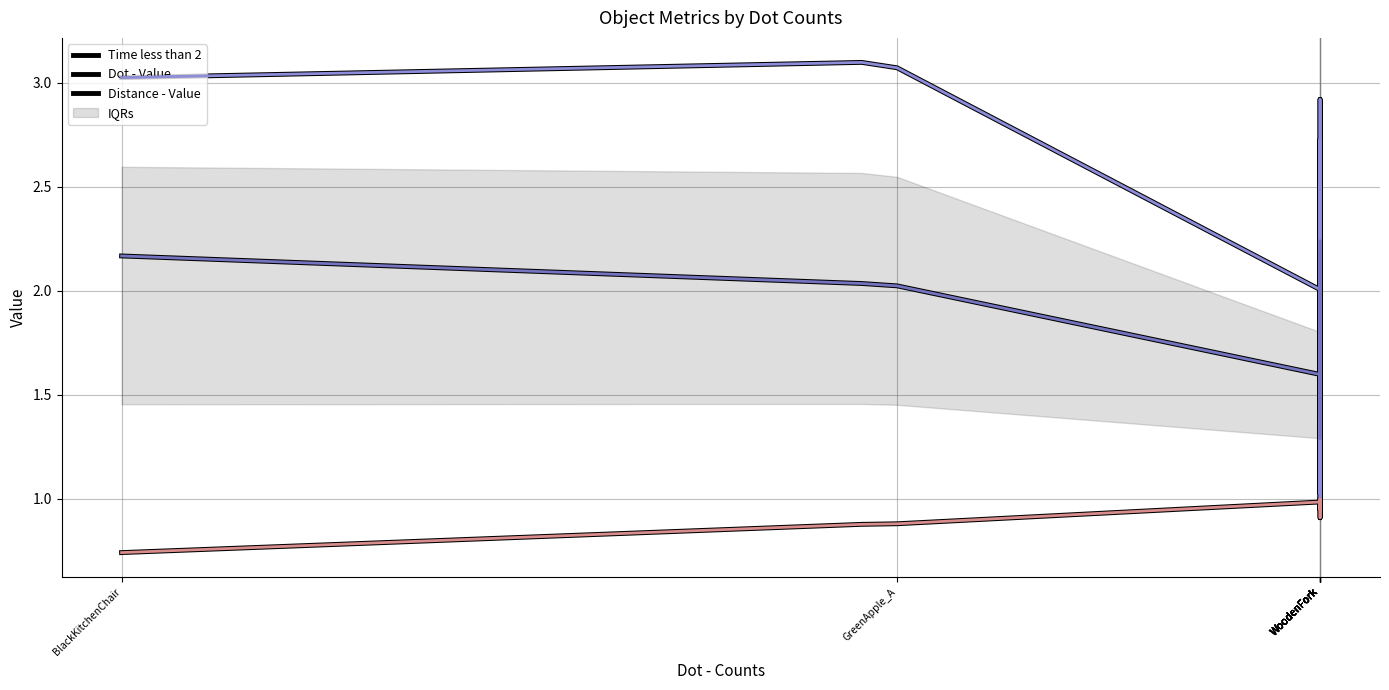

Reading right to left, what are all the values shown in this chart?

Time less than 2: 1.7	1.7	1.0	2.9	2.2	1.7	2.2	2.7	2.2	1.0	2.7	2.0	2.1	2.4	2.0	2.0	3.1	3.1	3.0
Dot - Value: 1.0	1.0	1.0	0.9	1.0	1.0	1.0	1.0	1.0	1.0	0.9	1.0	1.0	1.0	1.0	1.0	0.9	0.9	0.7
Distance - Value: 1.4	1.4	1.7	2.1	1.7	1.4	1.7	2.1	2.2	1.3	1.9	1.6	1.7	2.2	1.6	1.6	2.0	2.0	2.2